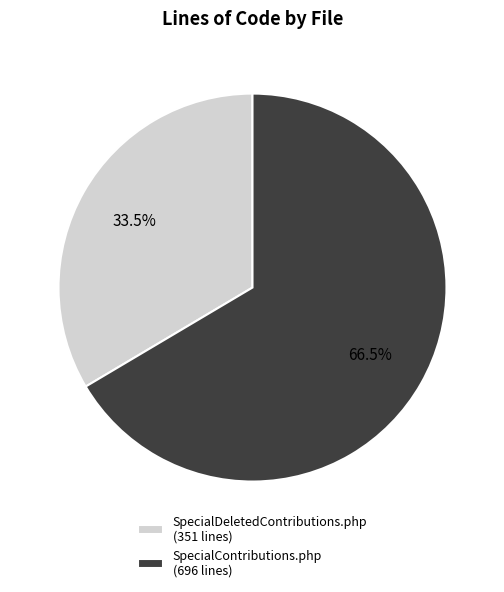

Between SpecialContributions.php and SpecialDeletedContributions.php, which is larger?

SpecialContributions.php